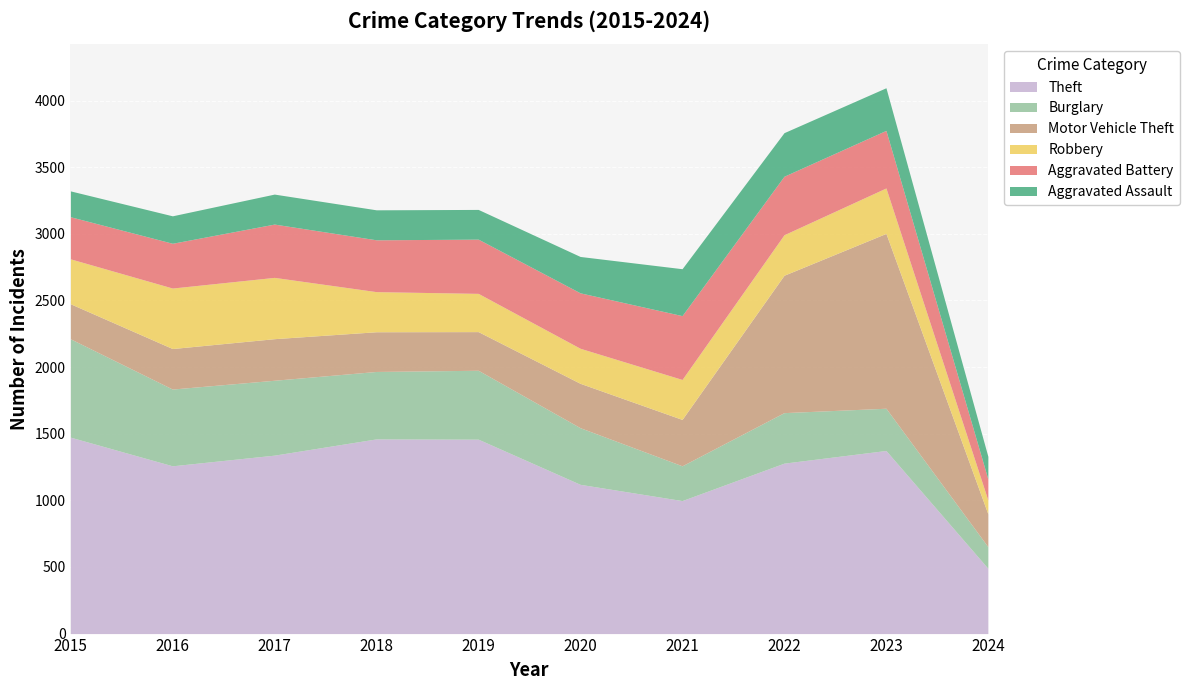

What is the value of the Aggravated Battery point at the 4th from the left?

389